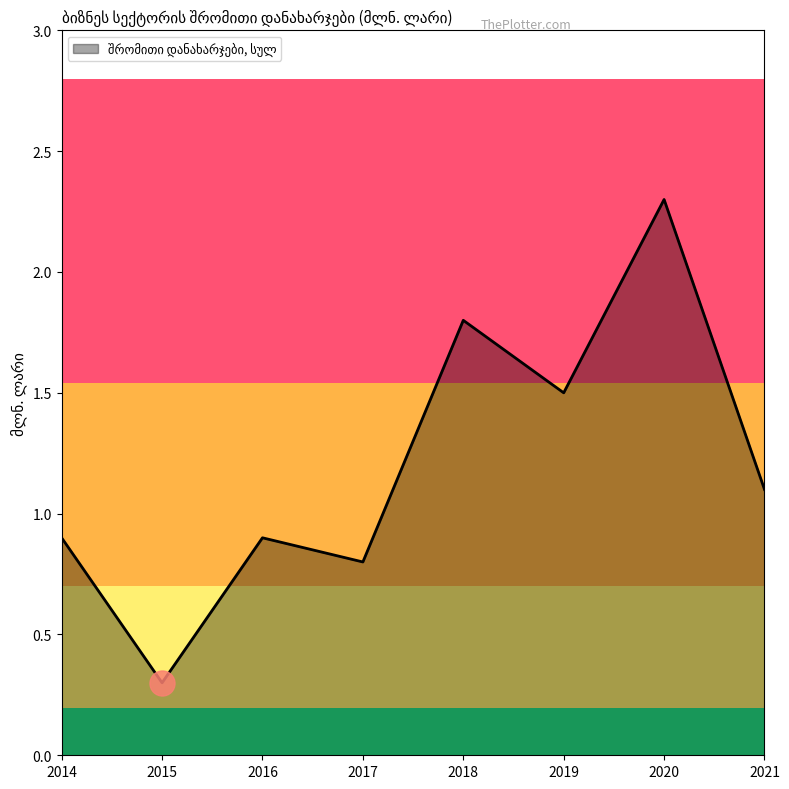

True or false: the data shows 1.5 at 2019.

True